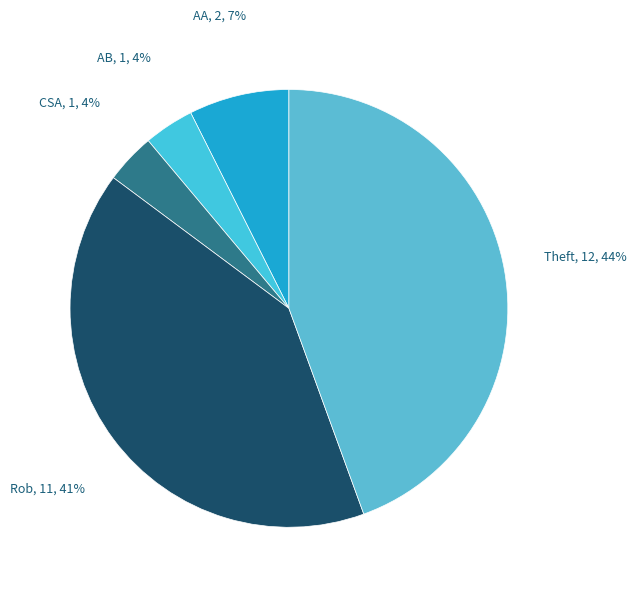

What is the smallest slice in the pie chart?

Aggravated Battery